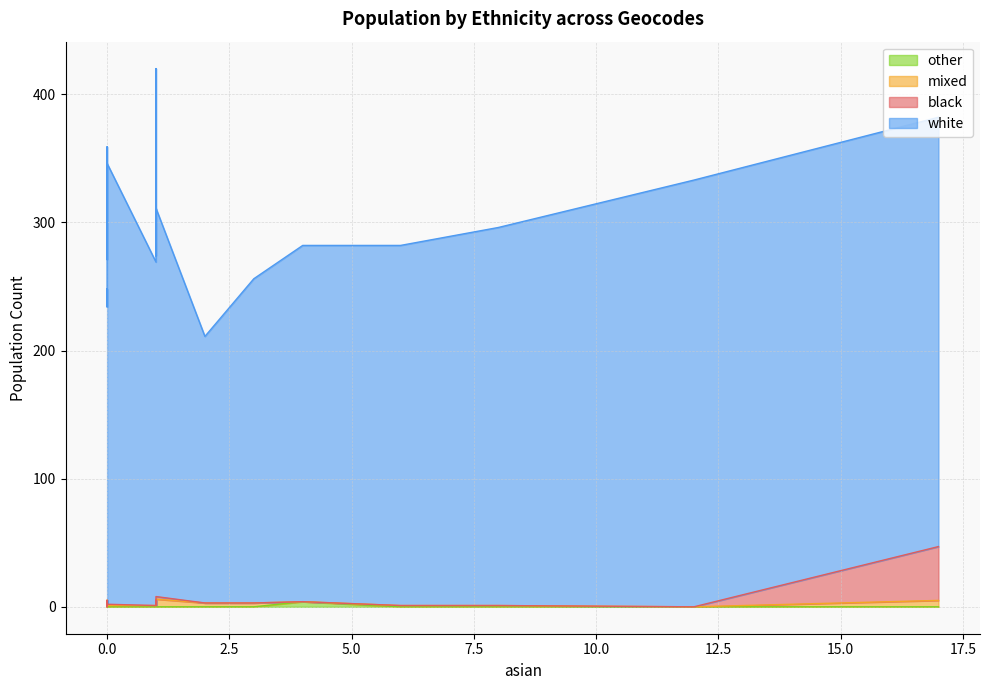

Reading left to right, what are all the values shown in this chart?

white: W00006099=278	W00006100=245	W00006101=273	W00006102=253	W00006103=229	W00006252=333	W00006253=280	W00006254=331	W00006255=355	W00006257=415	W00006259=281	W00006262=208	W00006264=346	W00006419=268	W00006420=266	W00006421=335	W00006422=303	W00006423=295	W00006424=269	W00006425=344
black: W00006099=0	W00006100=0	W00006101=0	W00006102=0	W00006103=0	W00006252=0	W00006253=0	W00006254=2	W00006255=0	W00006257=0	W00006259=0	W00006262=0	W00006264=0	W00006419=0	W00006420=0	W00006421=42	W00006422=2	W00006423=0	W00006424=0	W00006425=1
mixed: W00006099=0	W00006100=2	W00006101=1	W00006102=3	W00006103=1	W00006252=0	W00006253=3	W00006254=3	W00006255=3	W00006257=5	W00006259=1	W00006262=3	W00006264=0	W00006419=1	W00006420=5	W00006421=5	W00006422=6	W00006423=1	W00006424=2	W00006425=1
other: W00006099=4	W00006100=1	W00006101=0	W00006102=0	W00006103=4	W00006252=0	W00006253=0	W00006254=0	W00006255=1	W00006257=0	W00006259=0	W00006262=0	W00006264=0	W00006419=0	W00006420=0	W00006421=0	W00006422=0	W00006423=0	W00006424=0	W00006425=0